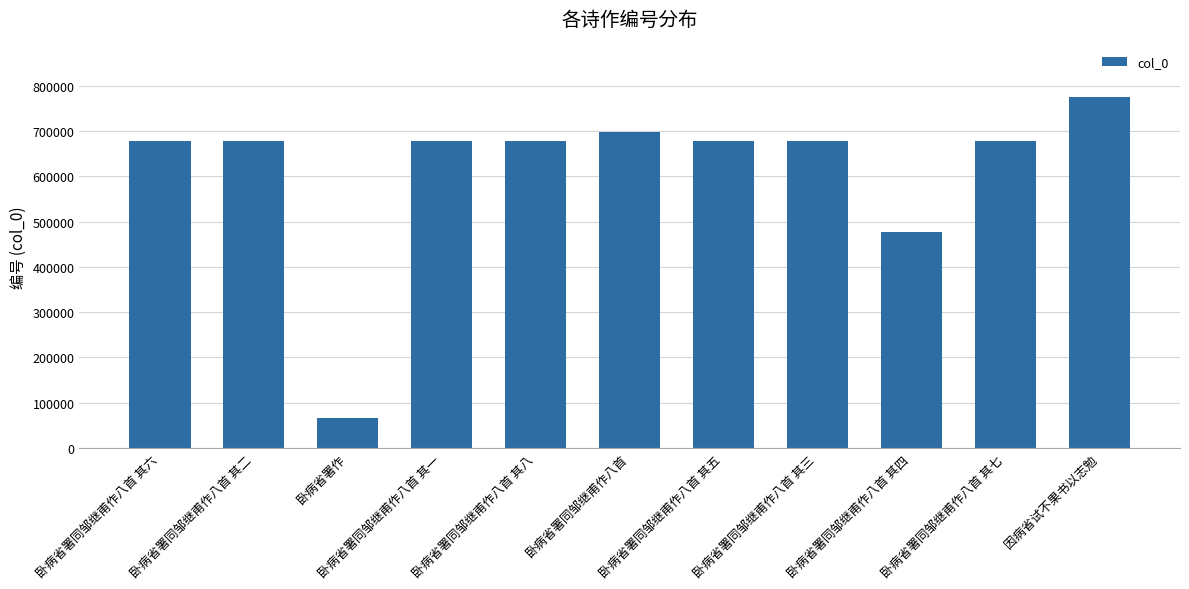

What is the difference between the maximum and minimum values?

708285